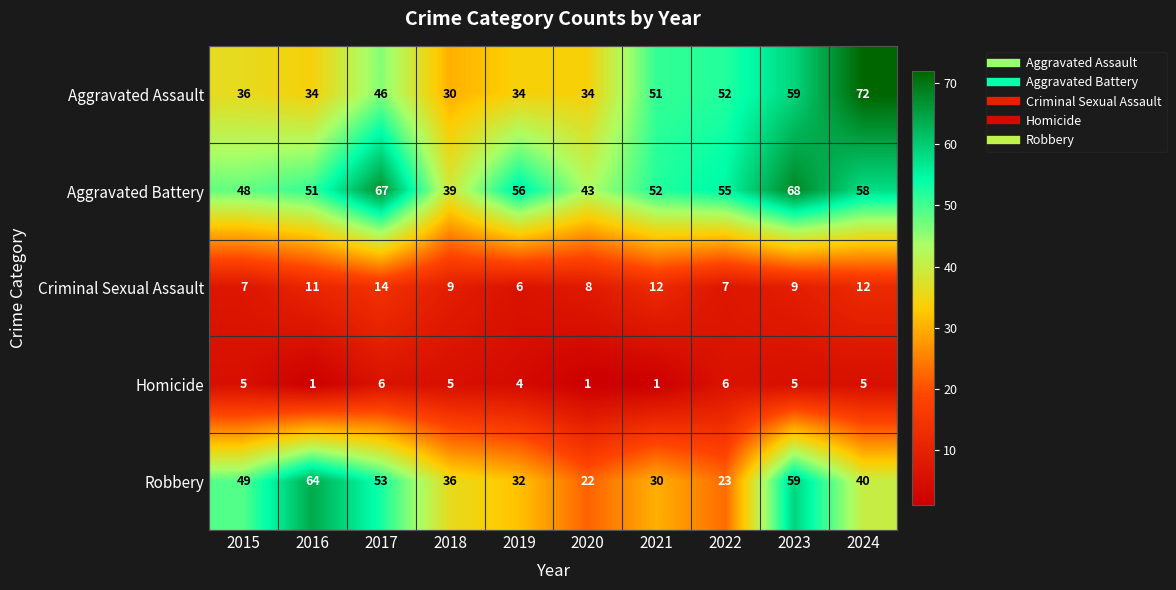

Rank the series at 2017 from highest to lowest value.

Aggravated Battery, Robbery, Aggravated Assault, Criminal Sexual Assault, Homicide